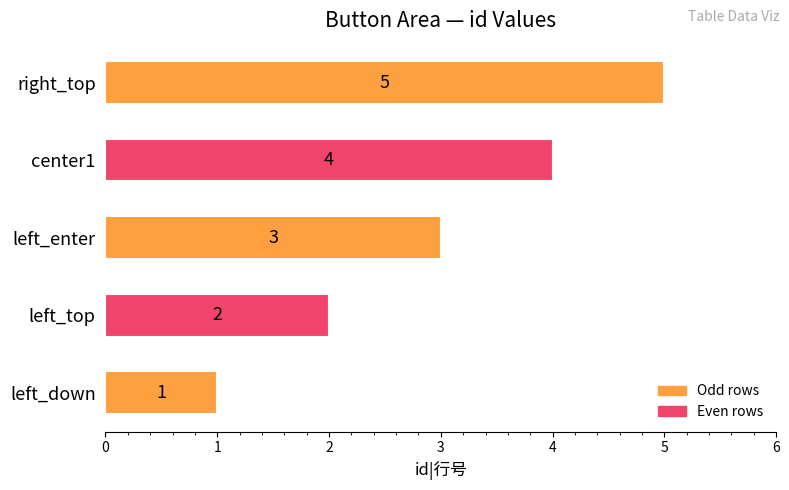

Where is the data nearest to the value 3?

left_enter